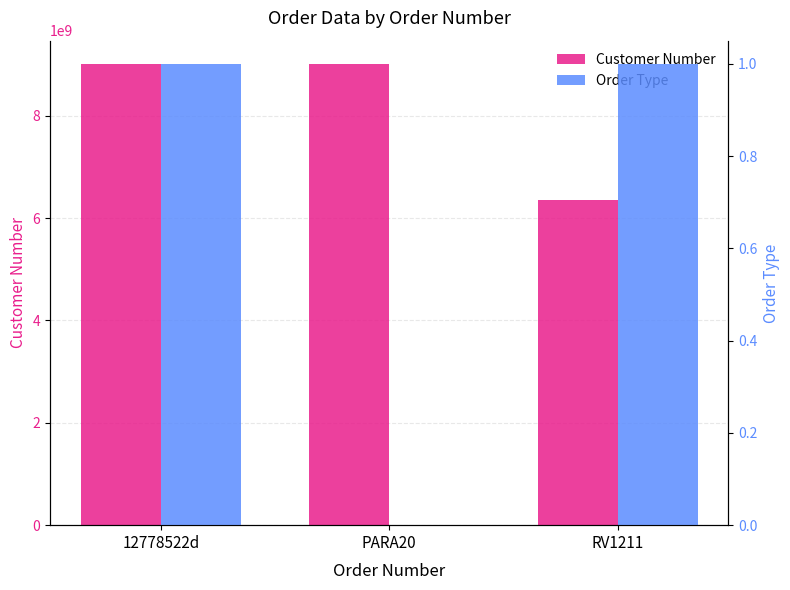

What is the label of the 3rd bar from the right?

12778522d